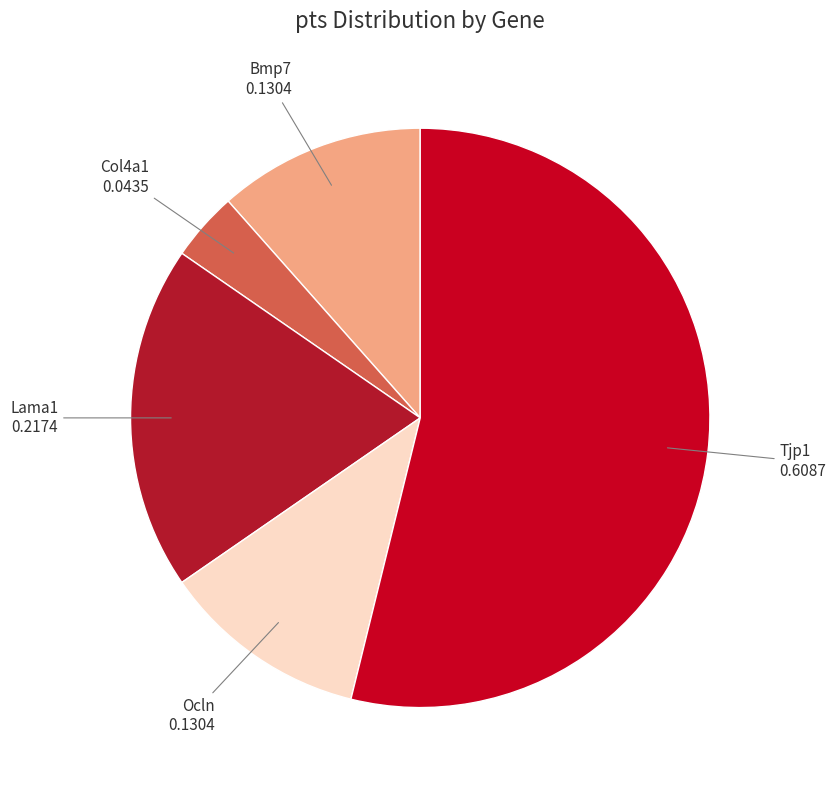

Do Ocln and Tjp1 together represent more than half of the pie?

Yes